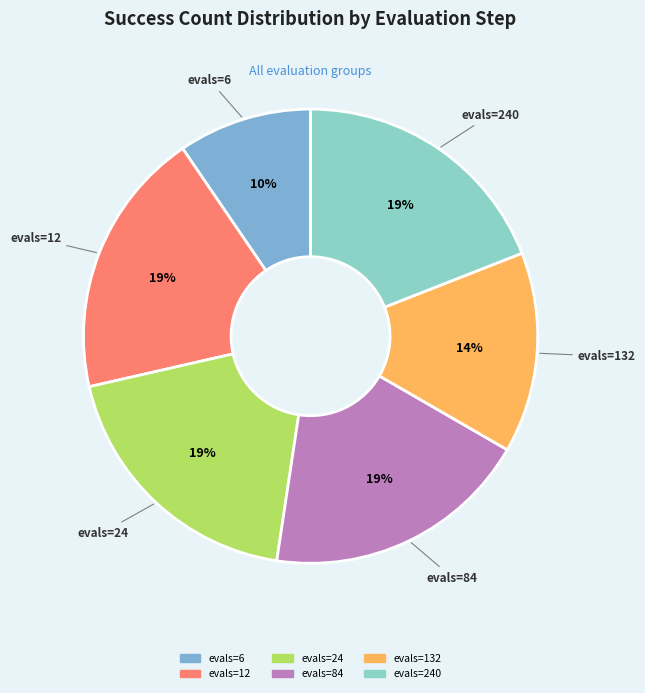

How many slices are in this pie chart?

6